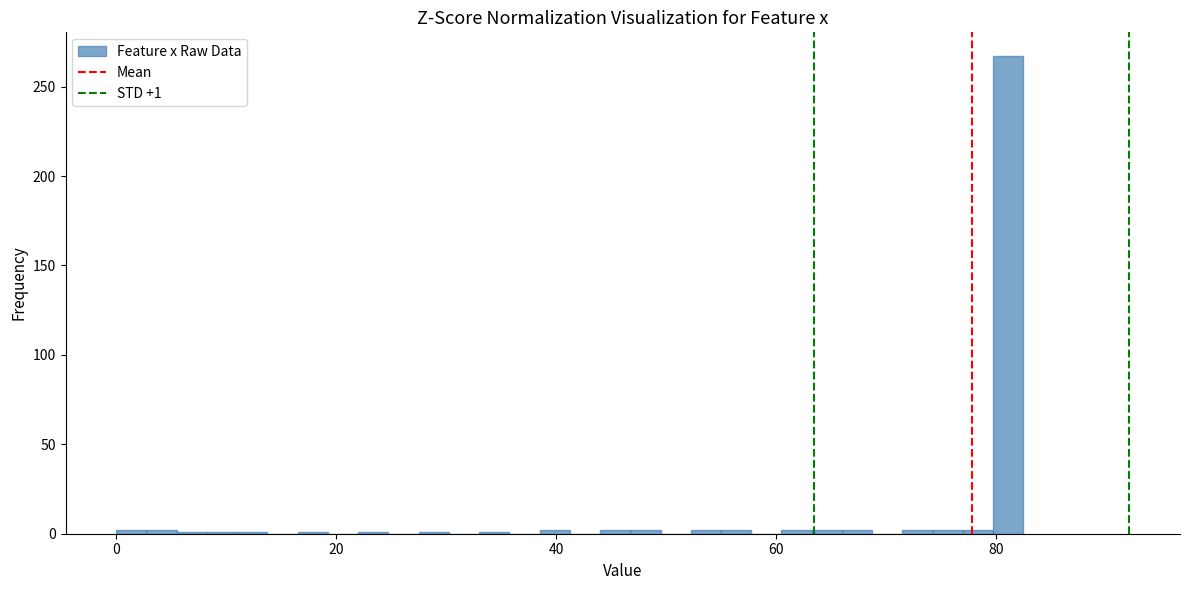

Read against the x-axis, roughly where is the centre of the tallest bar?

82